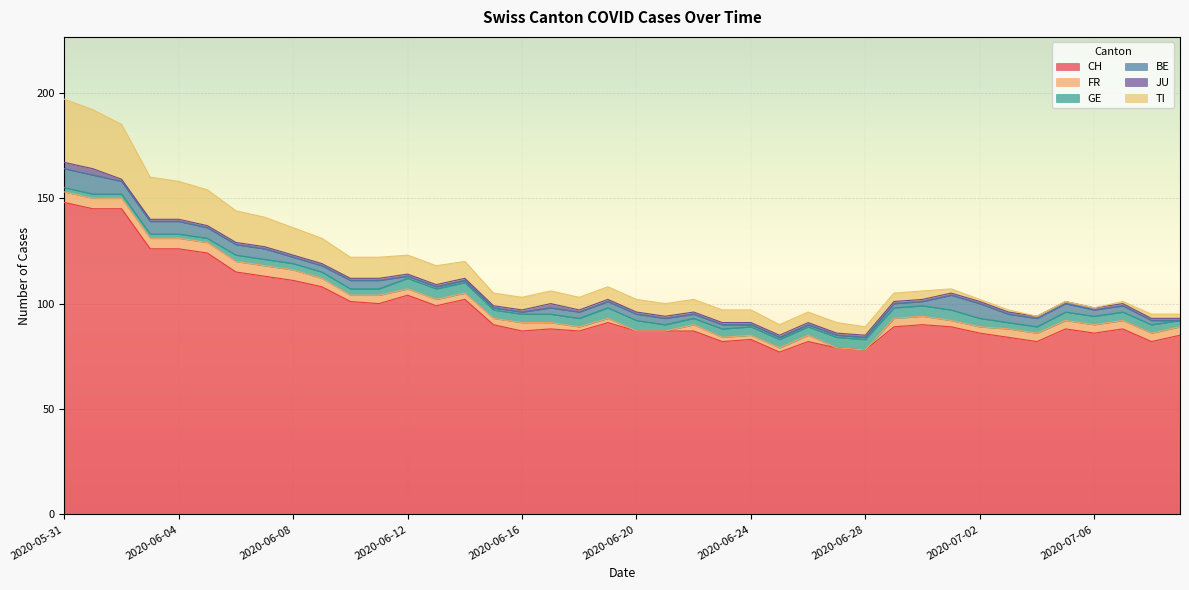

Where is GE nearest to the value 3?

2020-06-06